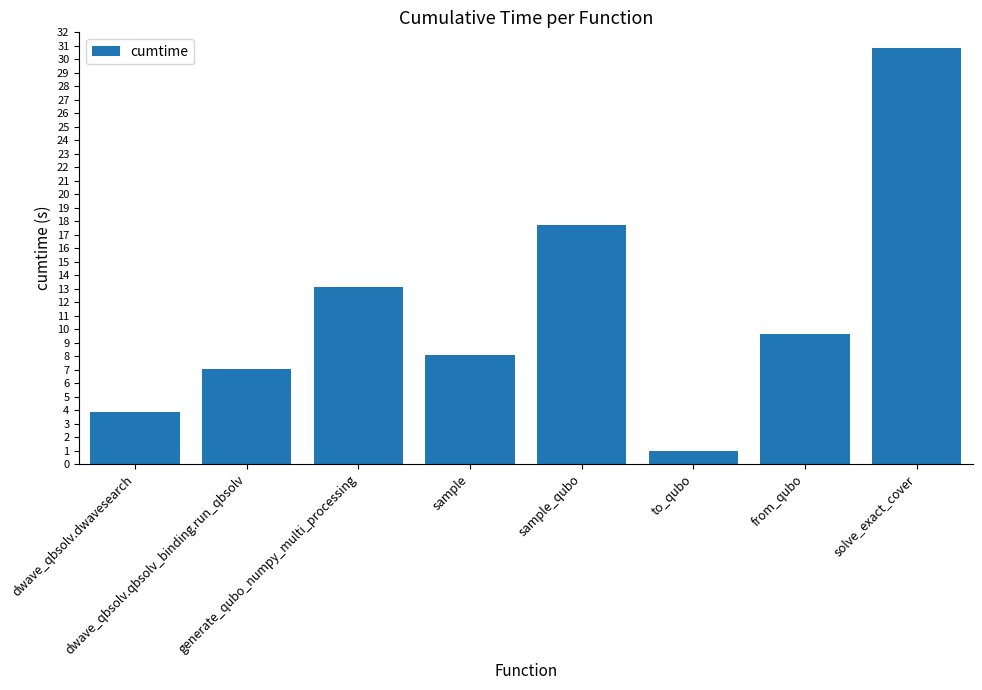

Where is the data nearest to the value 15?

generate_qubo_numpy_multi_processing